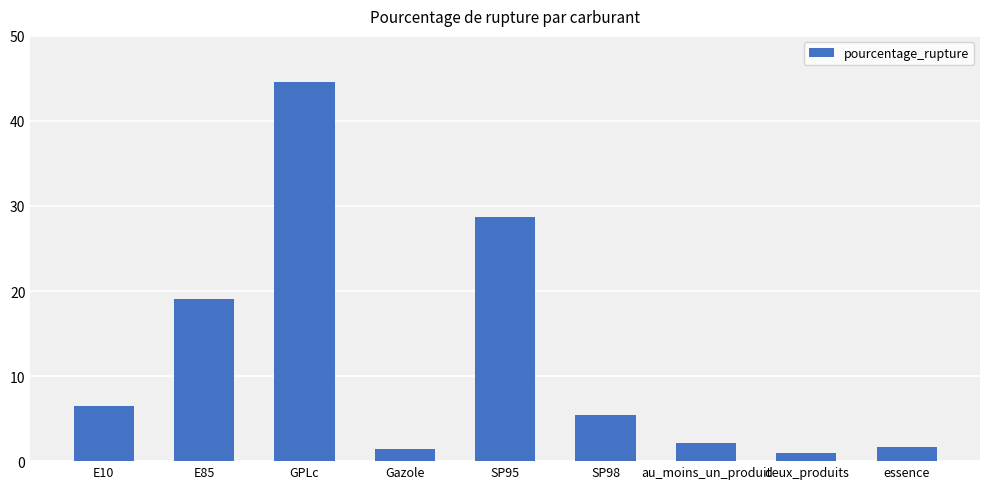

True or false: the data shows 1.0 at deux_produits.

True